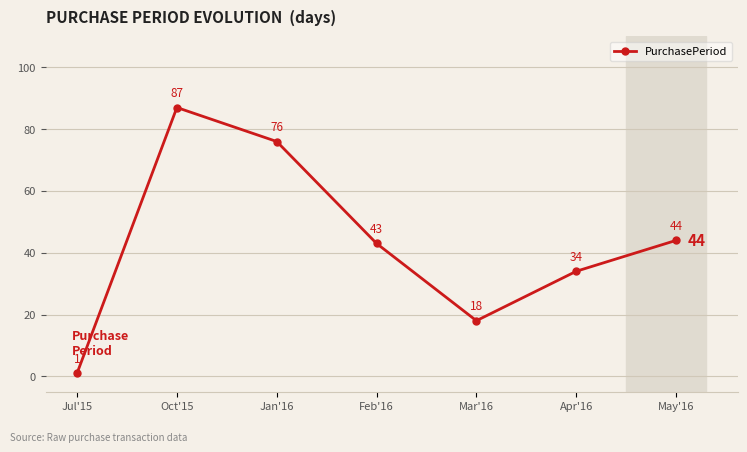

List the labels in order of value, smallest first.

Jul'15, Mar'16, Apr'16, Feb'16, May'16, Jan'16, Oct'15